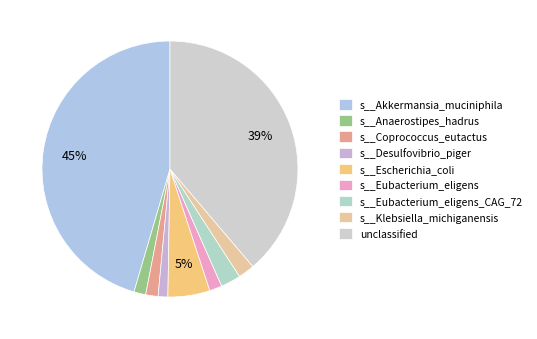

How many segments does this pie chart have?

9